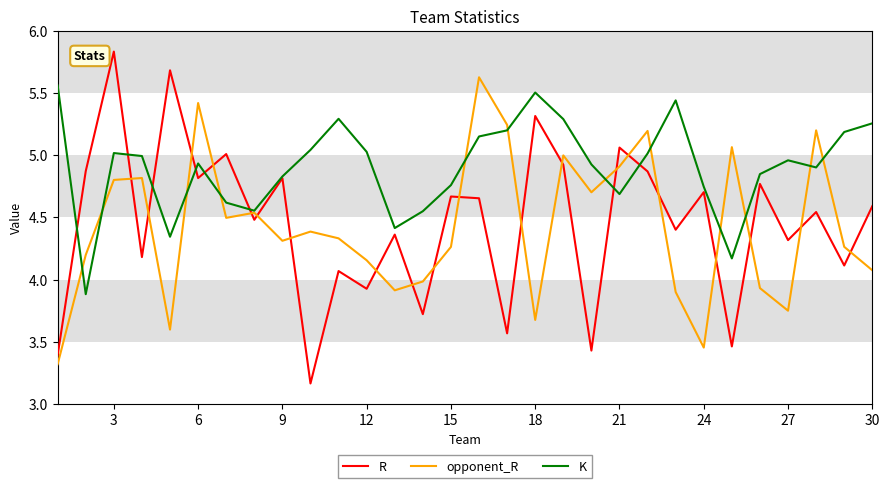

Which series has the largest range (max minus min)?

R